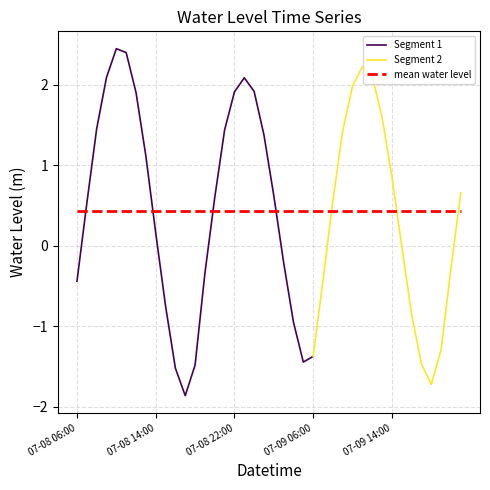

Reading left to right, what are all the values shown in this chart?

-0.4	0.5	1.4	2.1	2.4	2.4	1.9	1.1	0.2	-0.7	-1.5	-1.9	-1.5	-0.3	0.6	1.4	1.9	2.1	1.9	1.4	0.6	-0.2	-1.0	-1.4	-1.4	-0.4	0.6	1.4	2.0	2.2	2.1	1.6	0.9	-0.0	-0.9	-1.5	-1.7	-1.3	-0.3	0.7